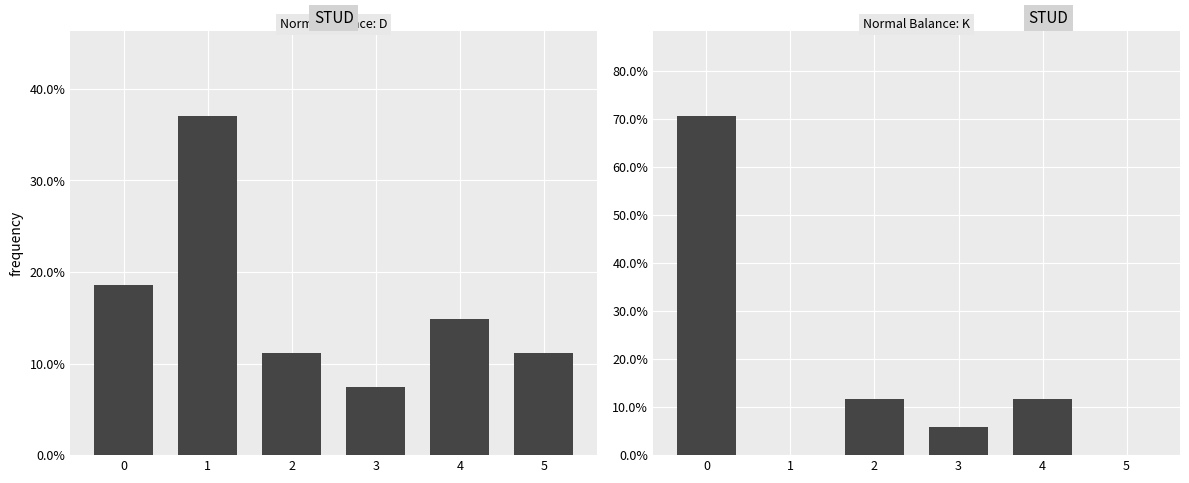

The K series shows 0.1 at 2. True or false?

True